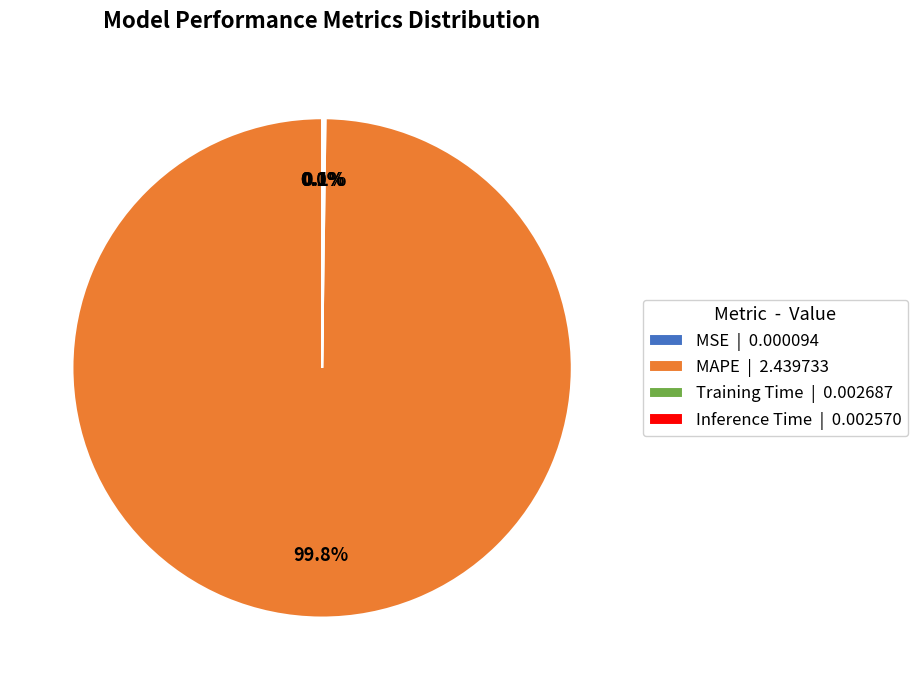

To the nearest percent, what is the average slice percentage?

25%